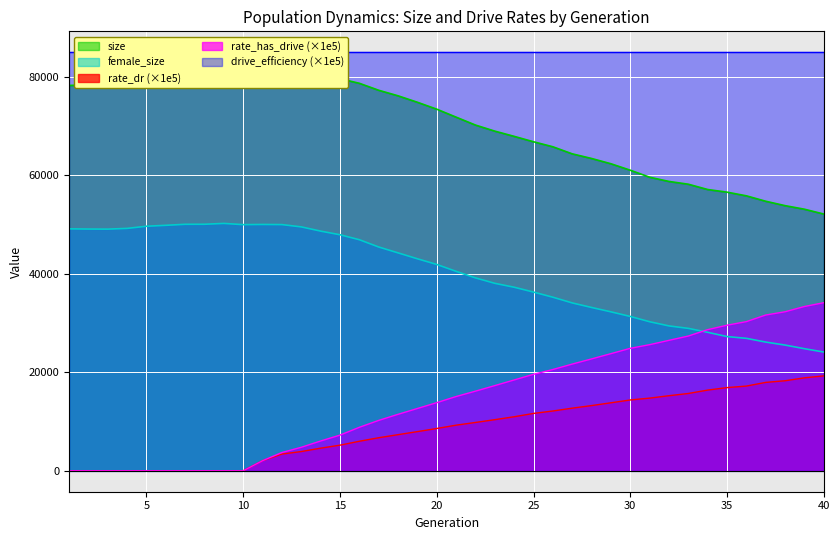

What is the minimum value for female_size?

24117.0